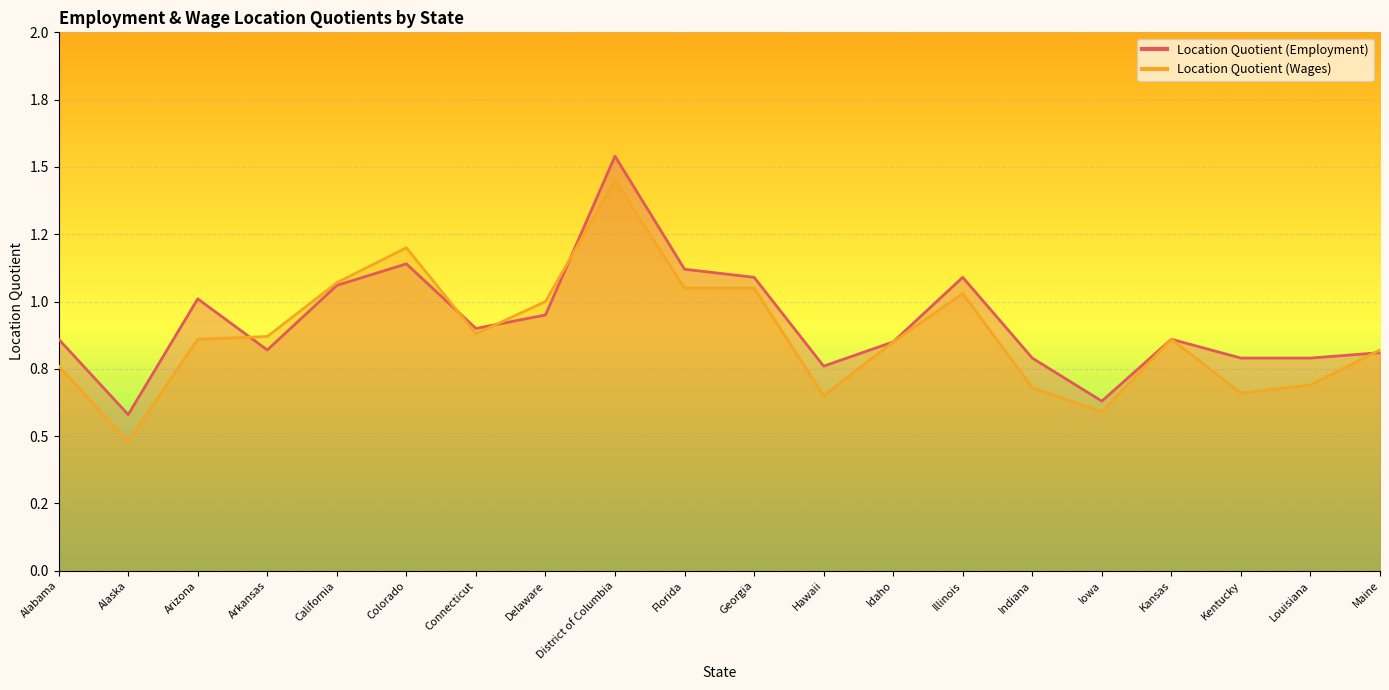

What is the sum of the Location Quotient (Employment) values at Illinois and Iowa?

1.7